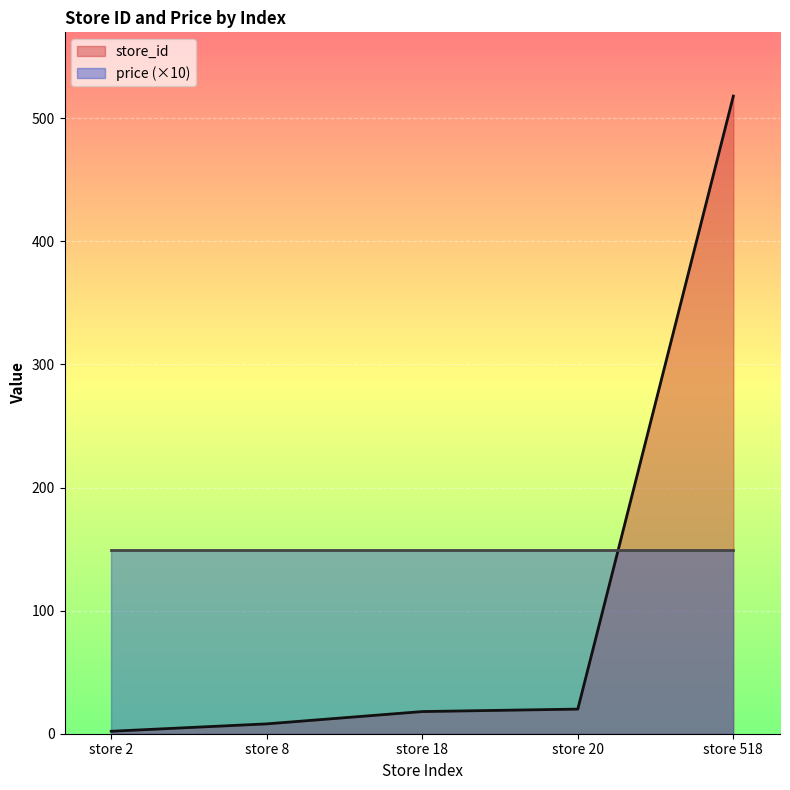

Reading left to right, extract all data points from this chart.

store 2=2	store 8=8	store 18=18	store 20=20	store 518=518